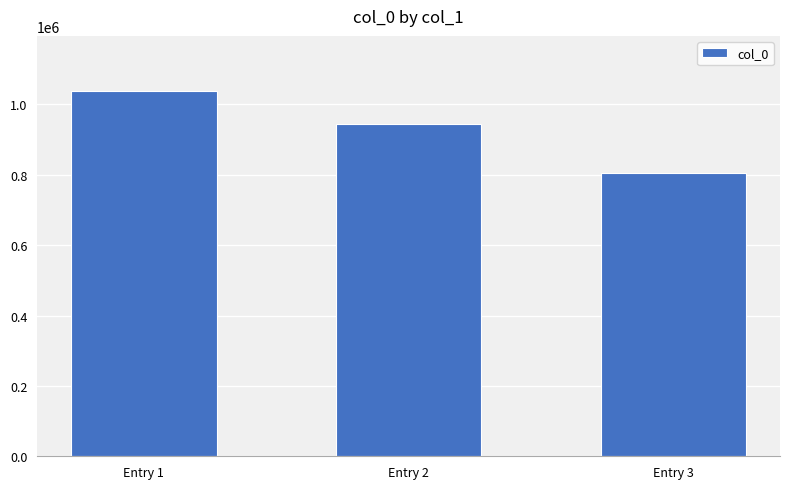

What is the sum of the values at Entry 1 and Entry 3?

1844406